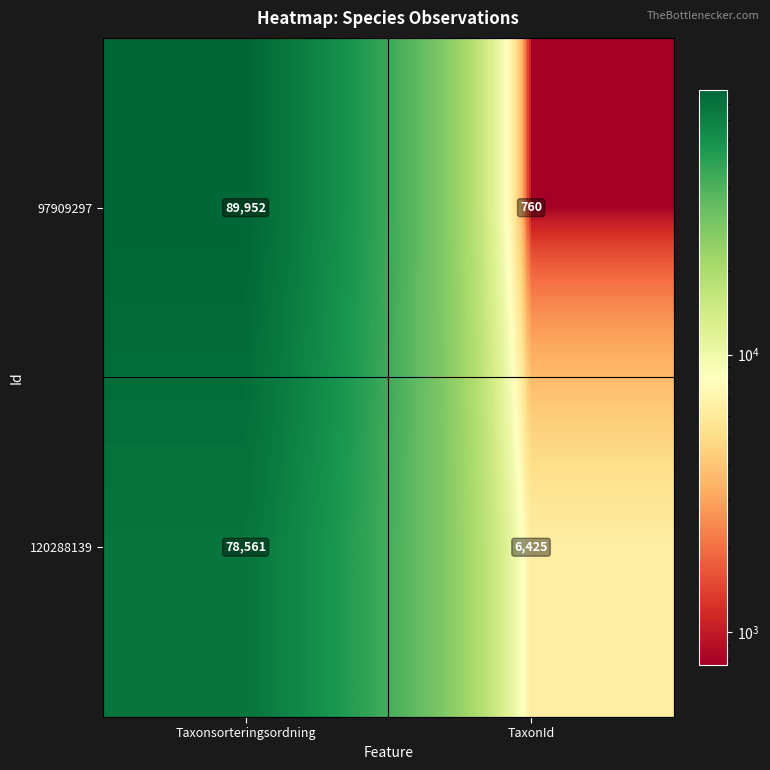

Reading left to right, extract all data points from this chart.

97909297: Taxonsorteringsordning=89952	TaxonId=760
120288139: Taxonsorteringsordning=78561	TaxonId=6425